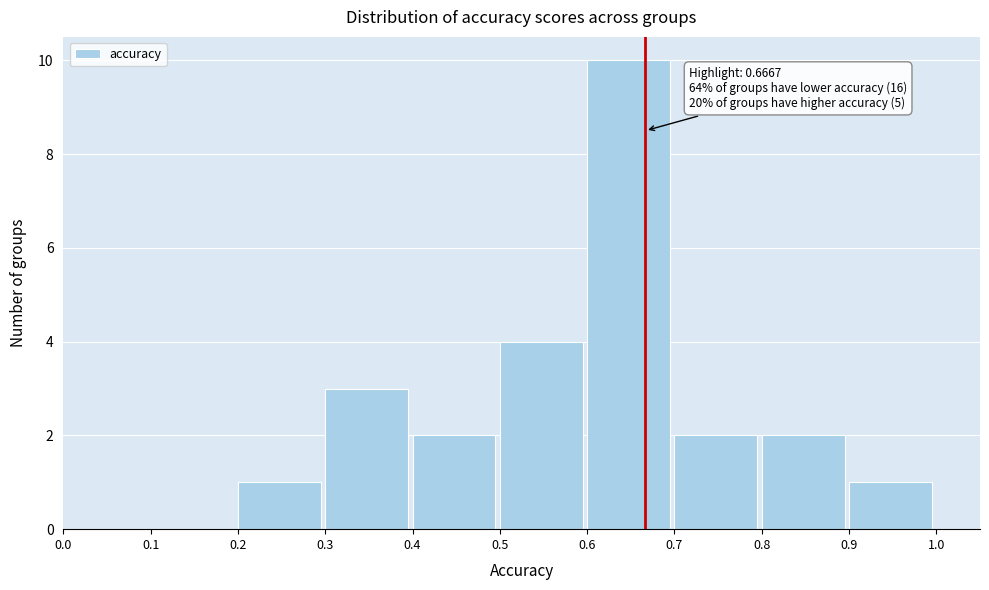

Which range on the x-axis has the tallest bar?

0.6 to 0.7